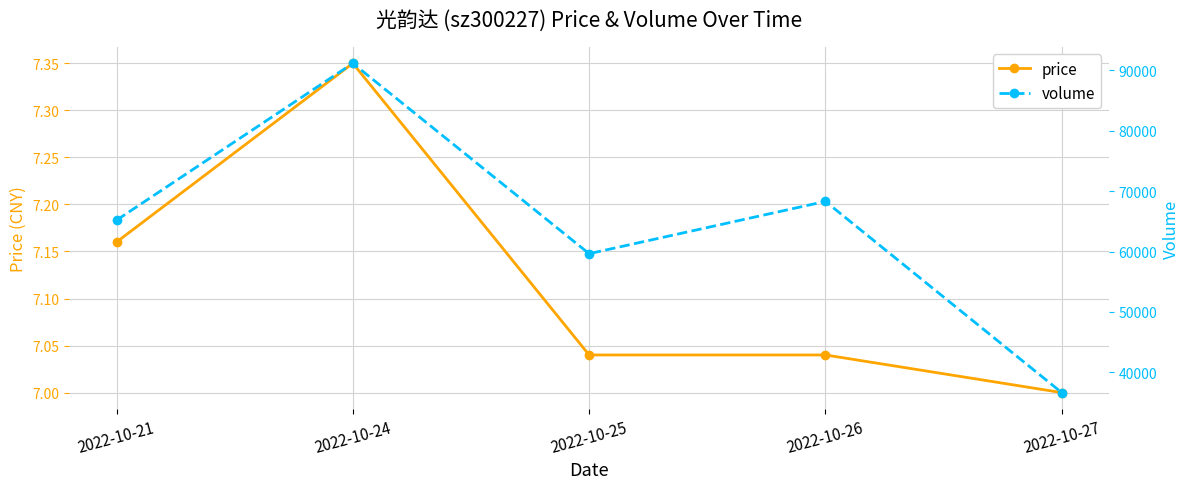

The value of price at 2022-10-27 is 4.4. True or false?

False